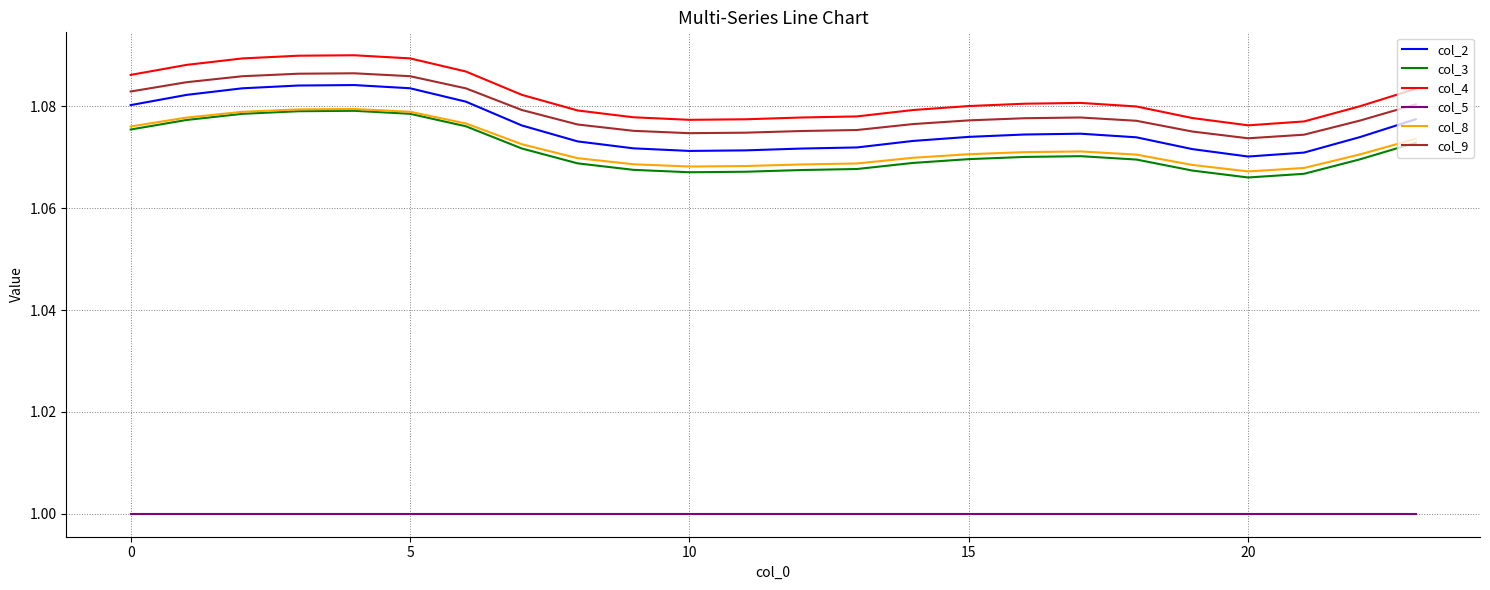

How many lines are shown in the chart?

6